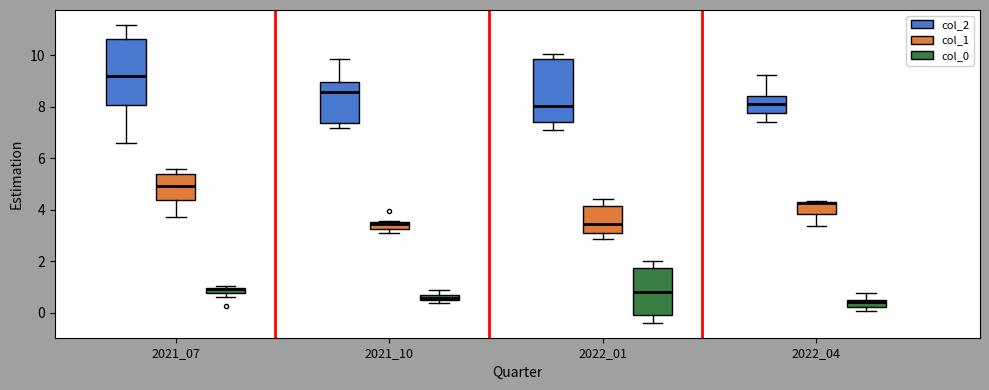

Where is the lower edge of the box for 2021_07 (col_2) on the y-axis? The values are not printed on the chart, so give them approximately, as read against the axis.

8.0